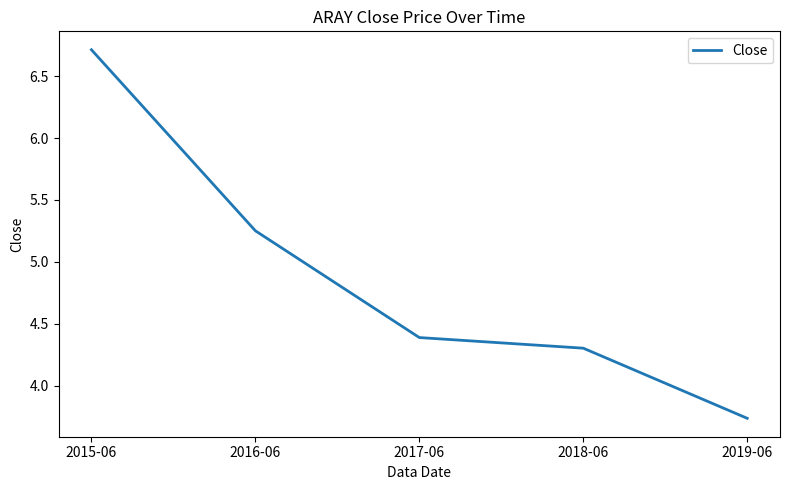

Where is the data nearest to the value 5?

2016-06